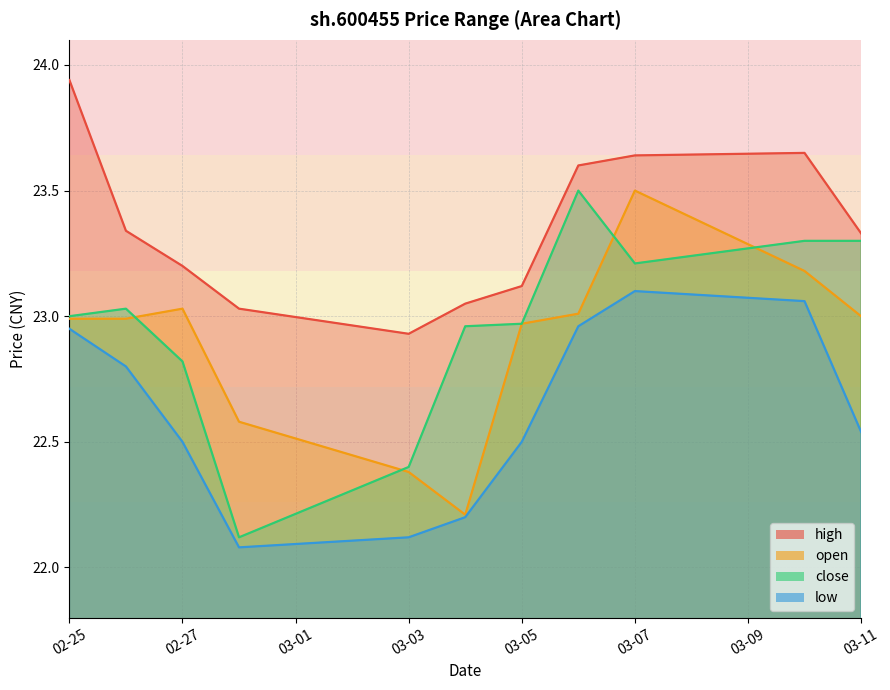

What is the total value across all series at 2025-03-10?

93.2